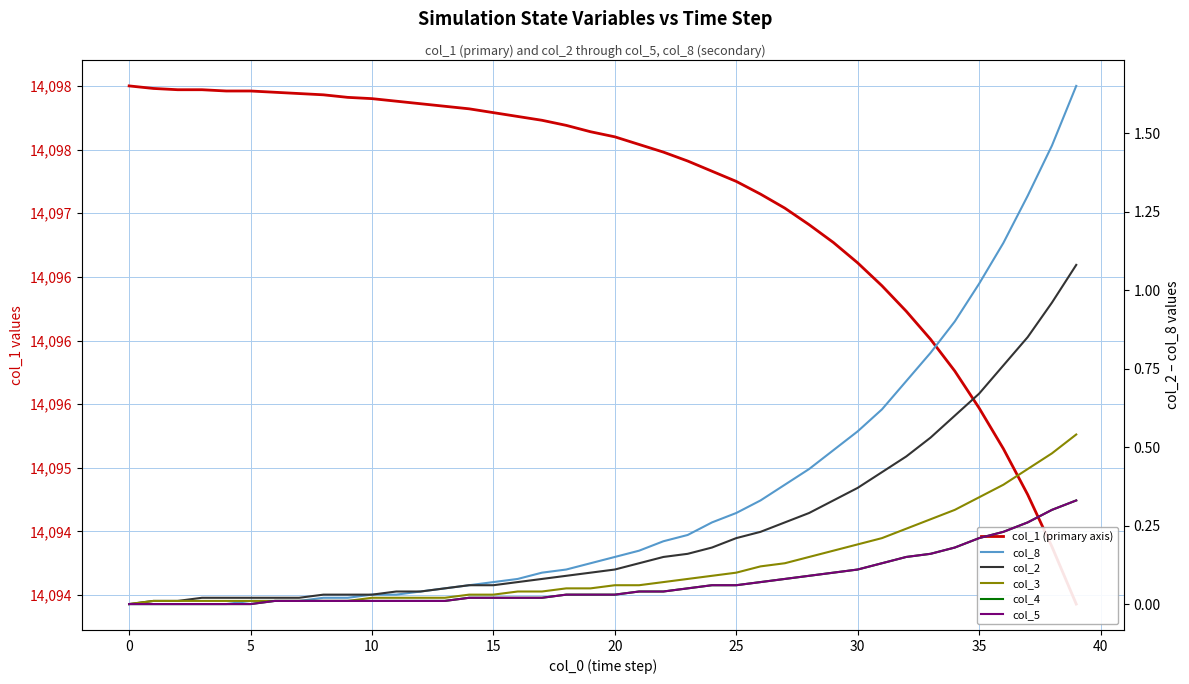

List the series in order of their peak value, lowest first.

col_4, col_5, col_3, col_2, col_8, col_1 (primary axis)